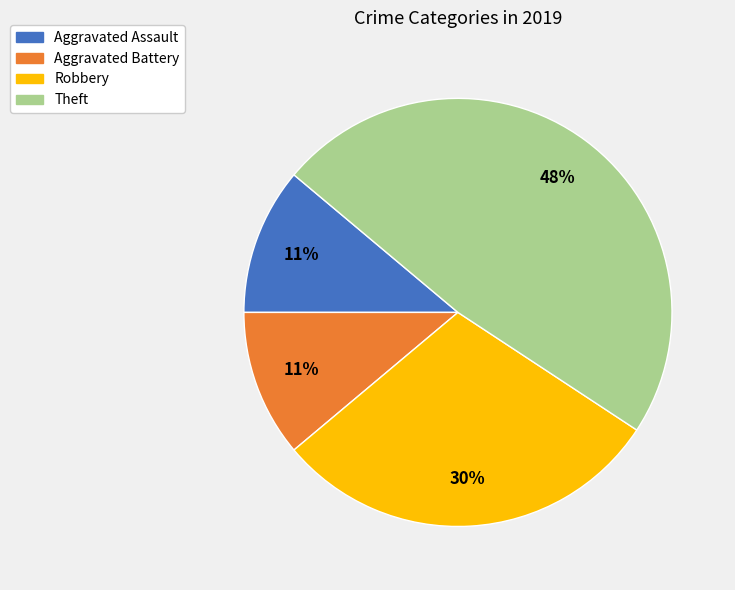

Between Aggravated Assault and Robbery, which is larger?

Robbery